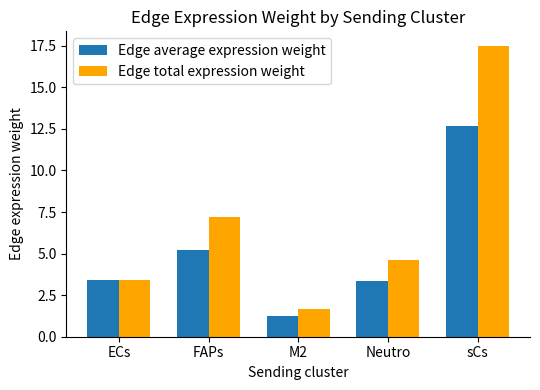

Does the chart contain any negative values?

No